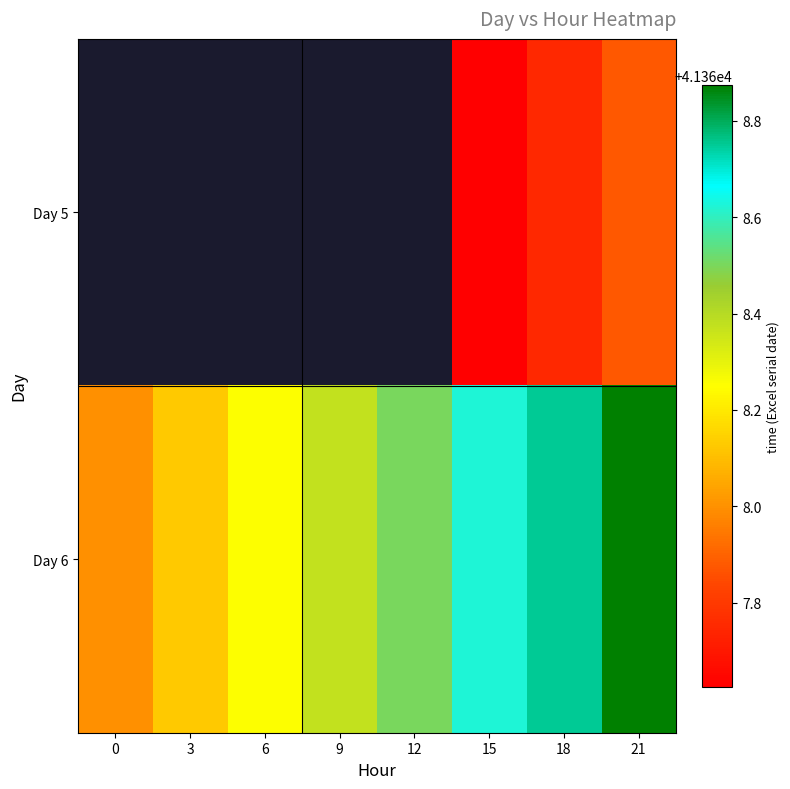

Count the number of categories in the chart.

8